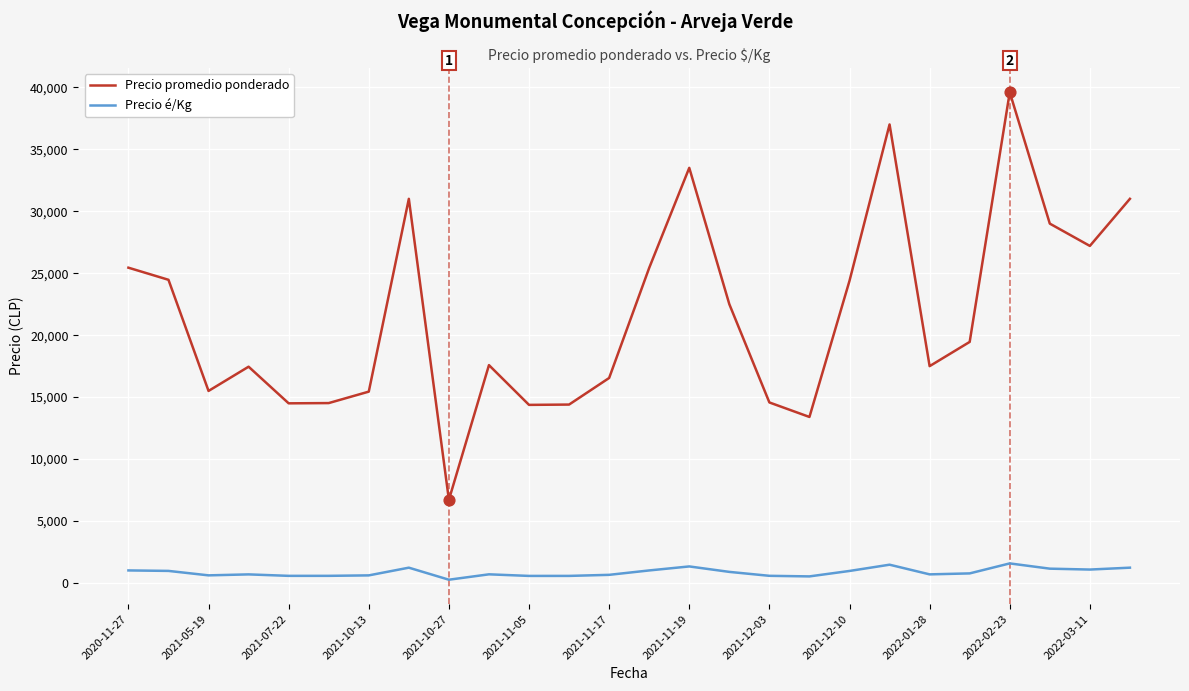

What are all the series names shown in the legend?

Precio promedio ponderado, Precio é/Kg